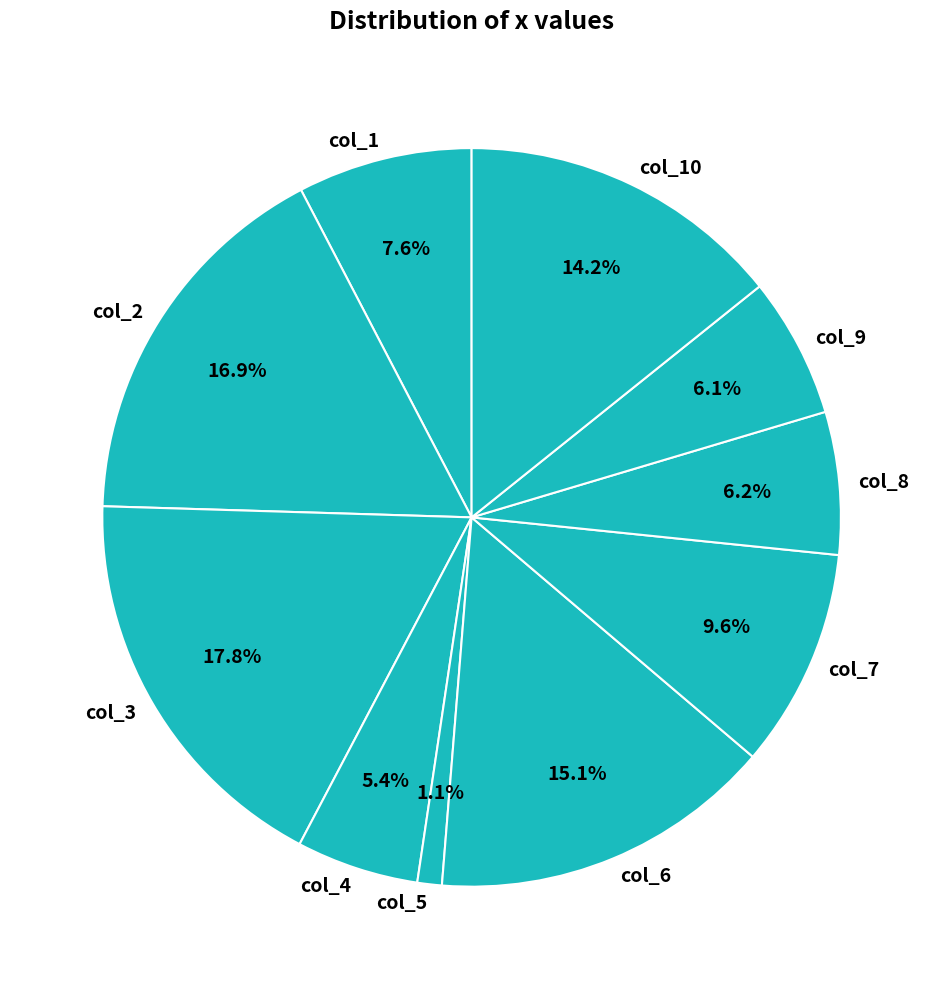

Is it true that col_2 is 23% of the pie?

False